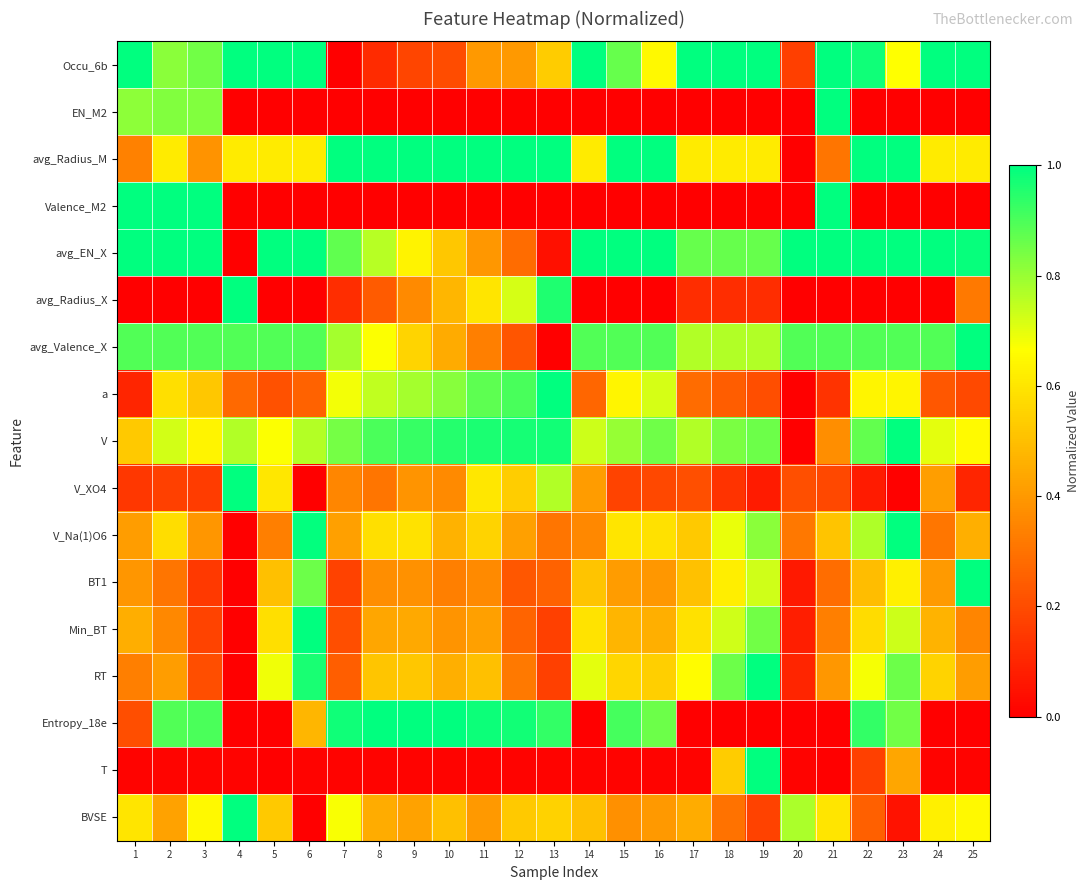

At 22, list the series in order from largest to smallest.

avg_Radius_M, avg_EN_X, Occu_6b, Entropy_18e, avg_Valence_X, V, V_Na(1)O6, RT, a, Min_BT, BT1, BVSE, T, V_XO4, EN_M2, Valence_M2, avg_Radius_X